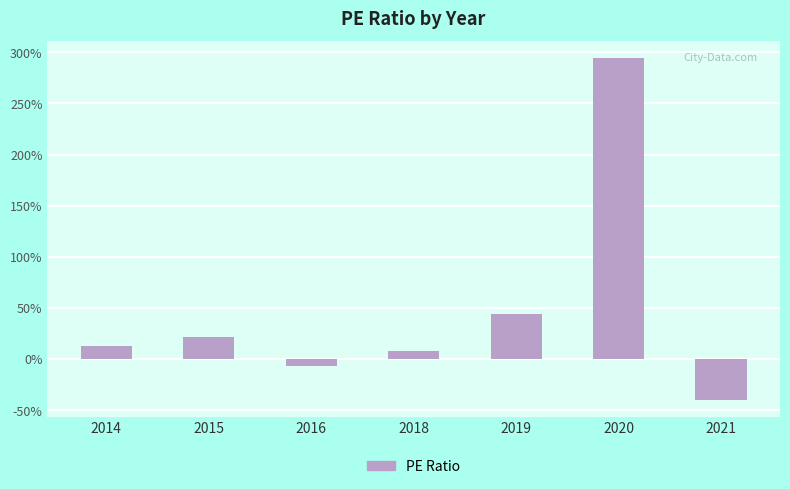

The chart shows a value of -39.8 at 2021. True or false?

True